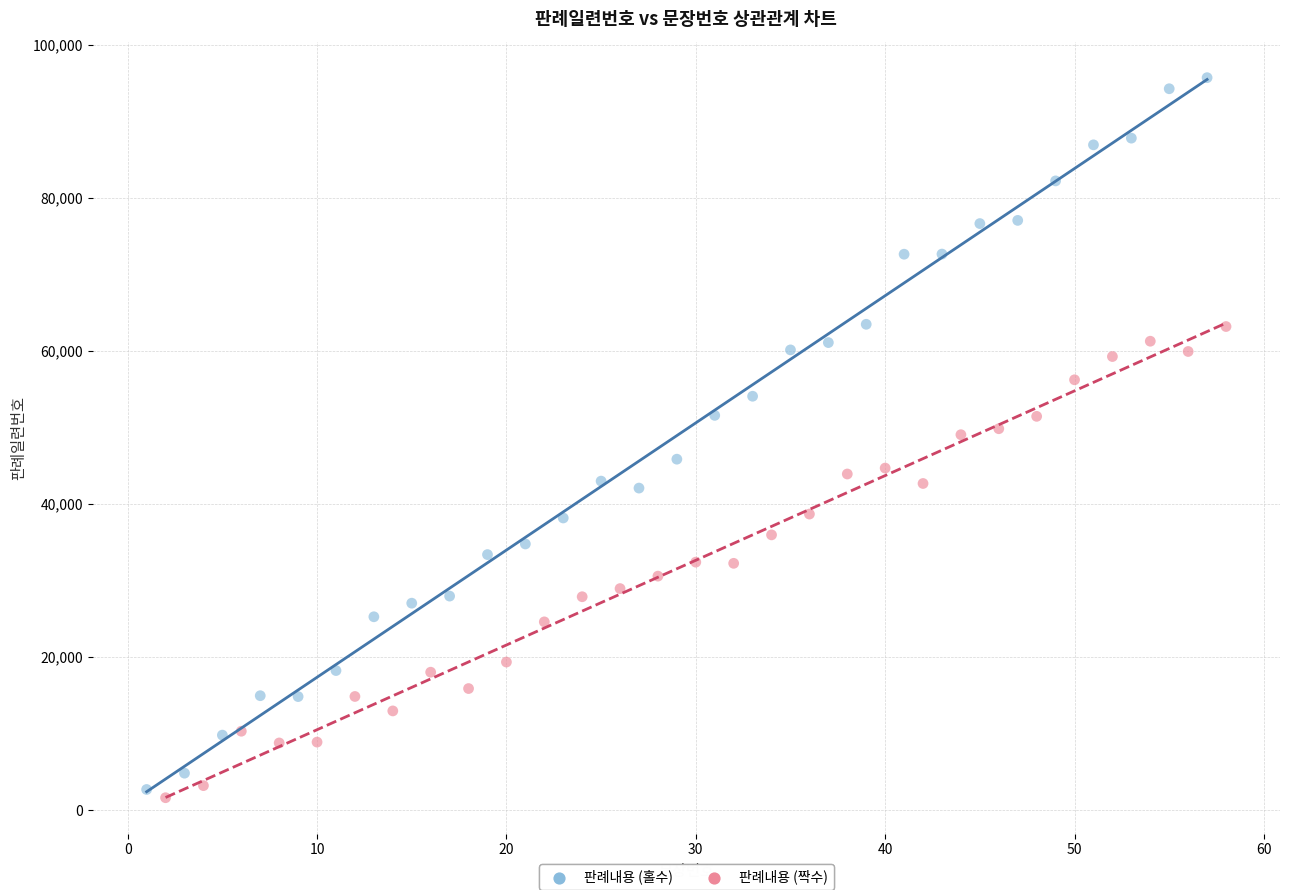

Which series reaches the minimum Y coordinate?

판례내용 (짝수)